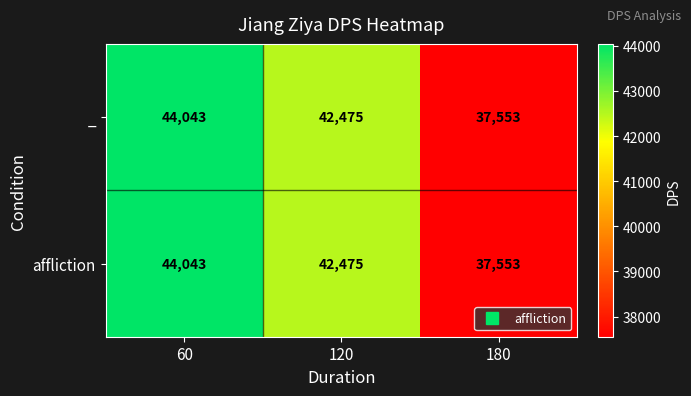

Rank the categories by affliction value from highest to lowest.

60, 120, 180